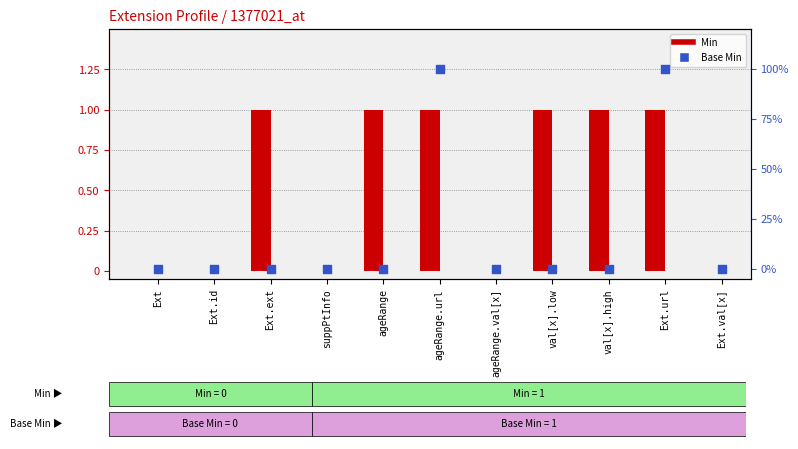

What are all the series names shown in the legend?

Min, Base Min